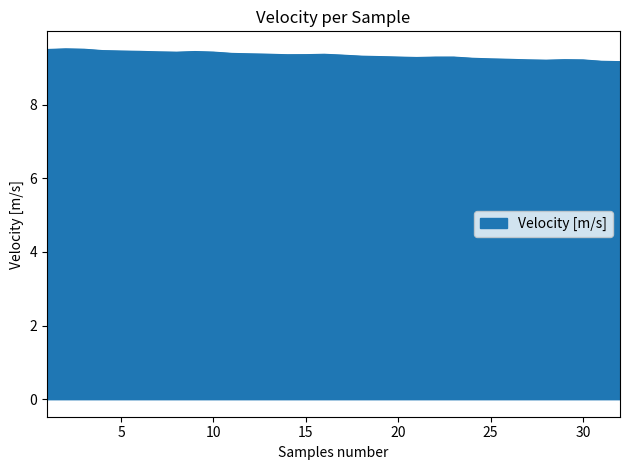

What is the smallest value displayed?

9.2